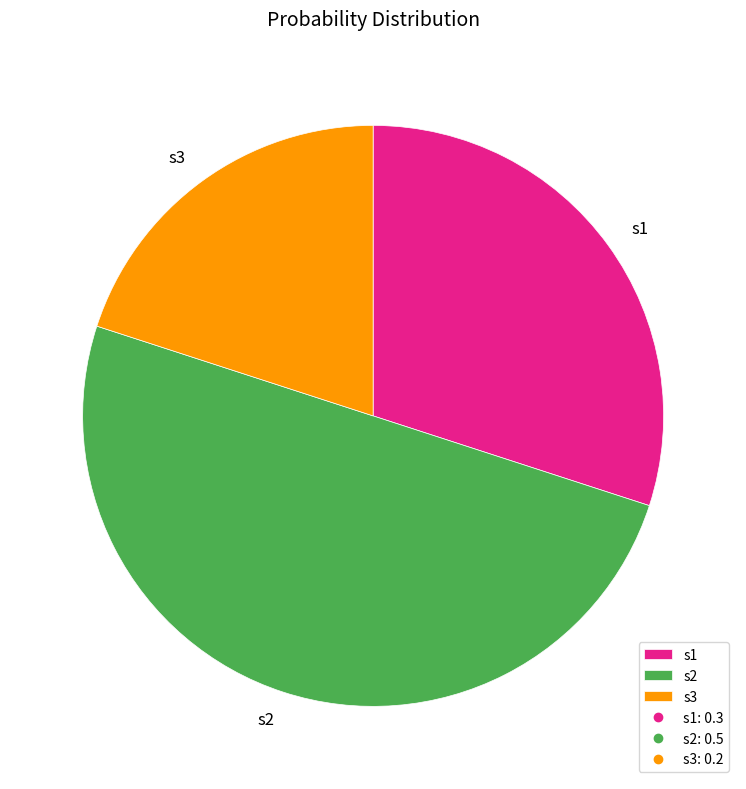

What is the largest slice in the pie chart?

s2